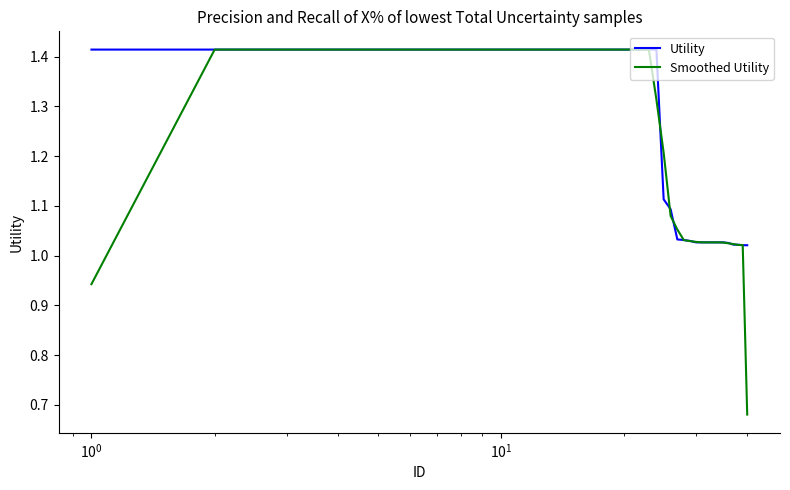

Which series has the largest range (max minus min)?

Smoothed Utility